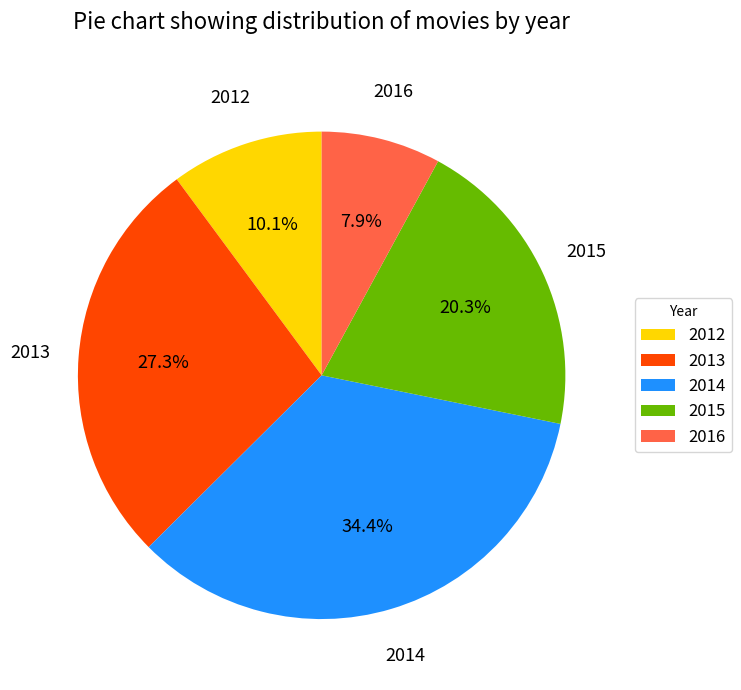

Which category has the biggest portion of the pie?

2014